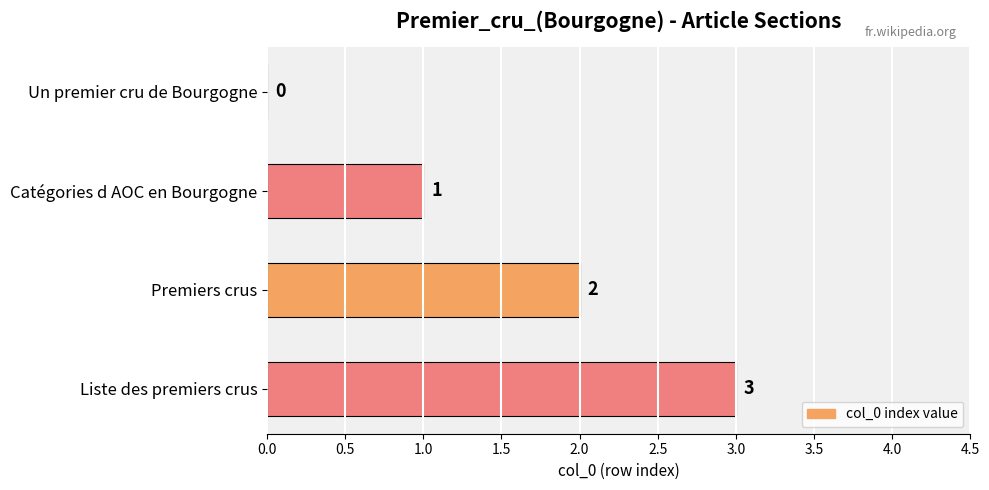

The value at Premiers crus is 2. True or false?

True